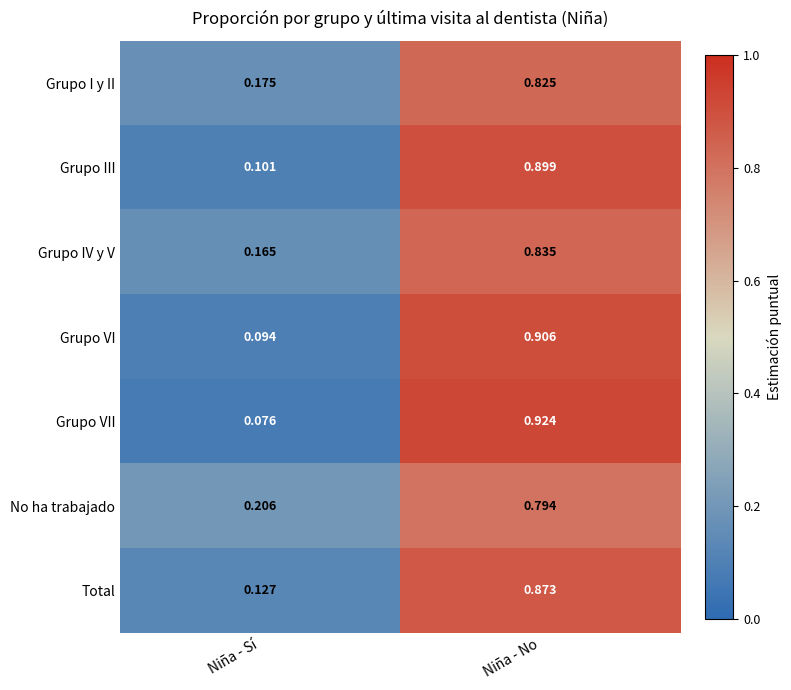

Is the value of Grupo IV y V at Niña - No greater than the value of Grupo III at Niña - Sí?

Yes